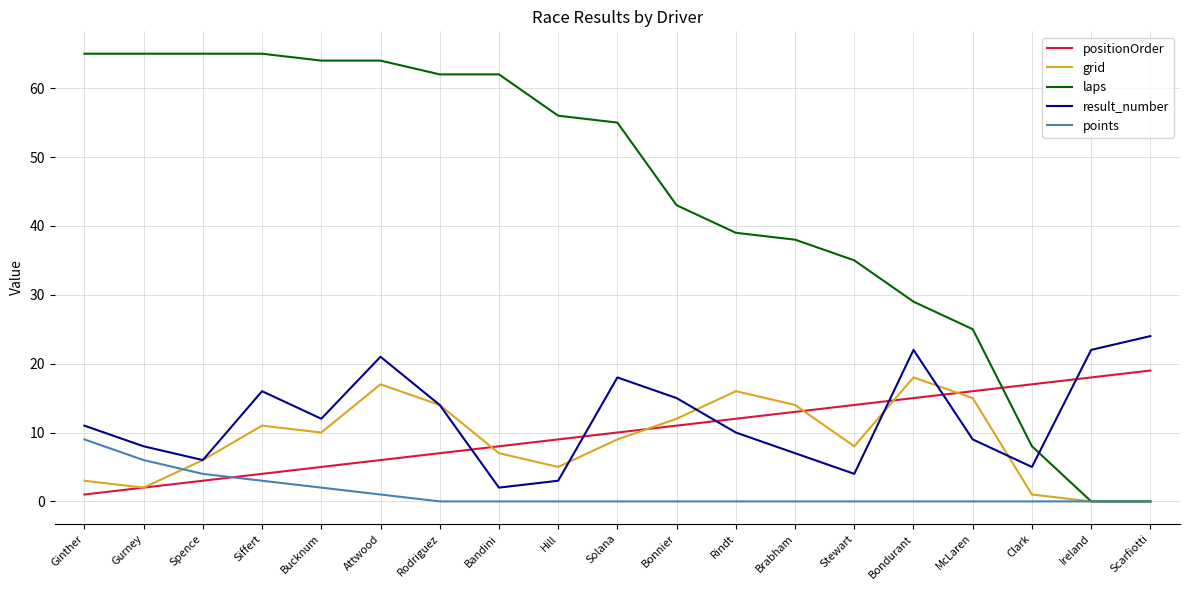

What is the spread (max minus min) of values at Rodriguez?

62